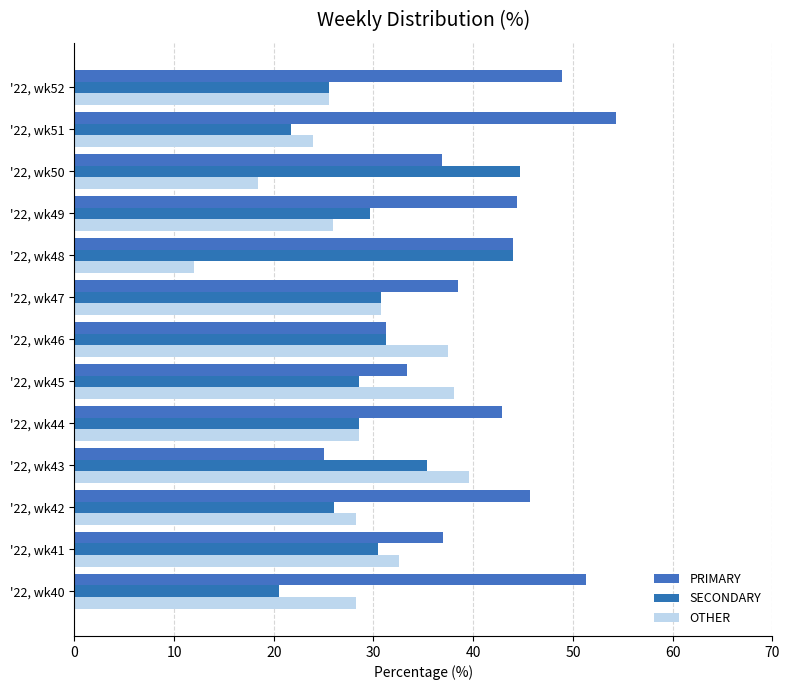

How many distinct data groups are displayed?

3